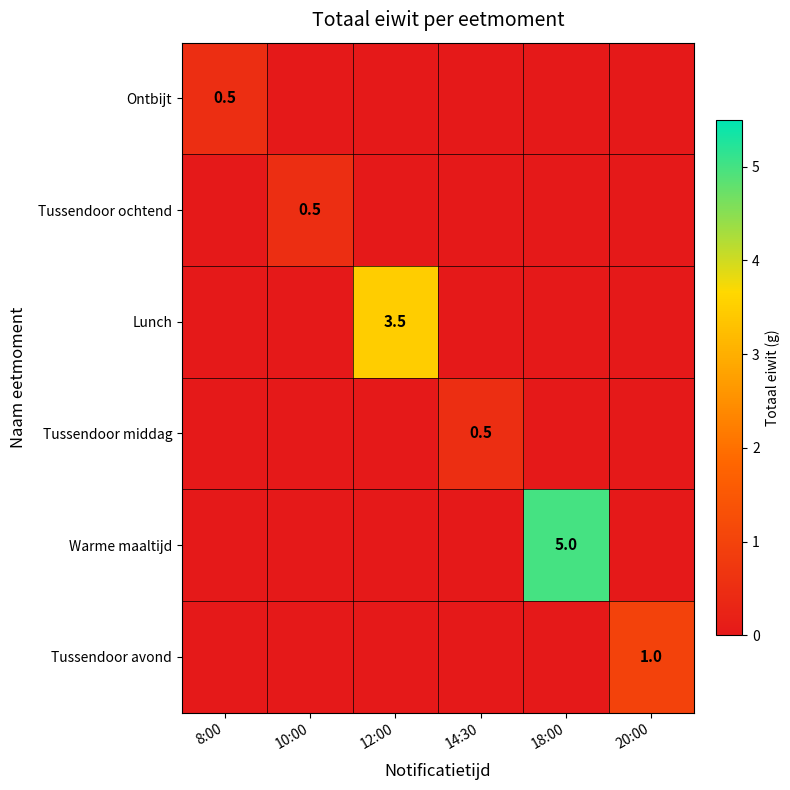

Is it true that Tussendoor ochtend equals 0.0 at 12:00?

True